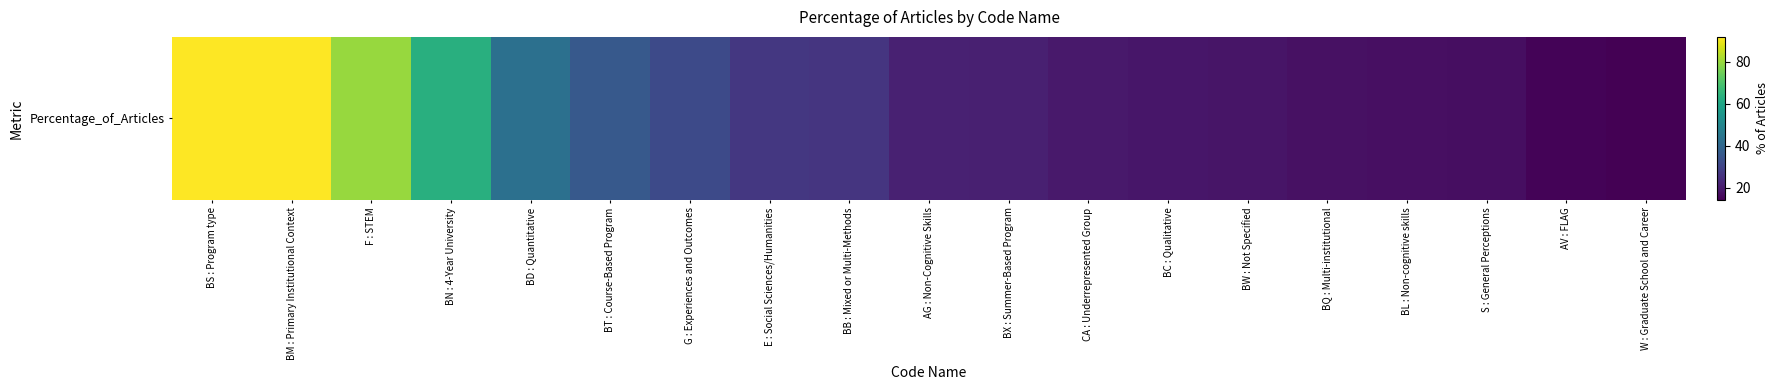

The chart shows a value of 43.0 at BD : Quantitative. True or false?

True